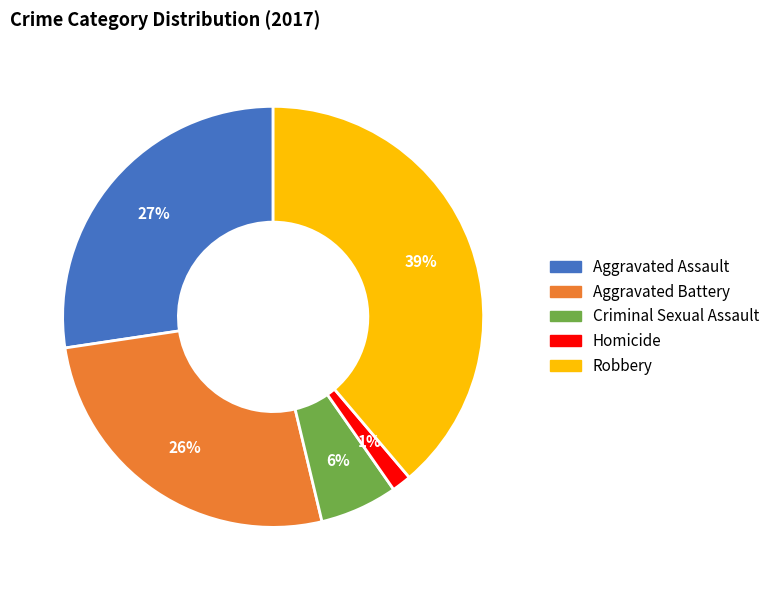

Rank the categories by value from highest to lowest.

Robbery, Aggravated Assault, Aggravated Battery, Criminal Sexual Assault, Homicide